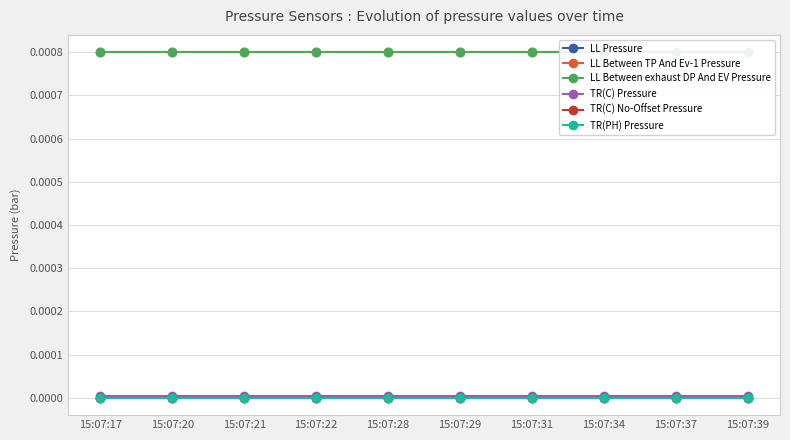

Is the value of TR(C) Pressure at 15:07:21 greater than the value of LL Between exhaust DP And EV Pressure at 15:07:22?

No